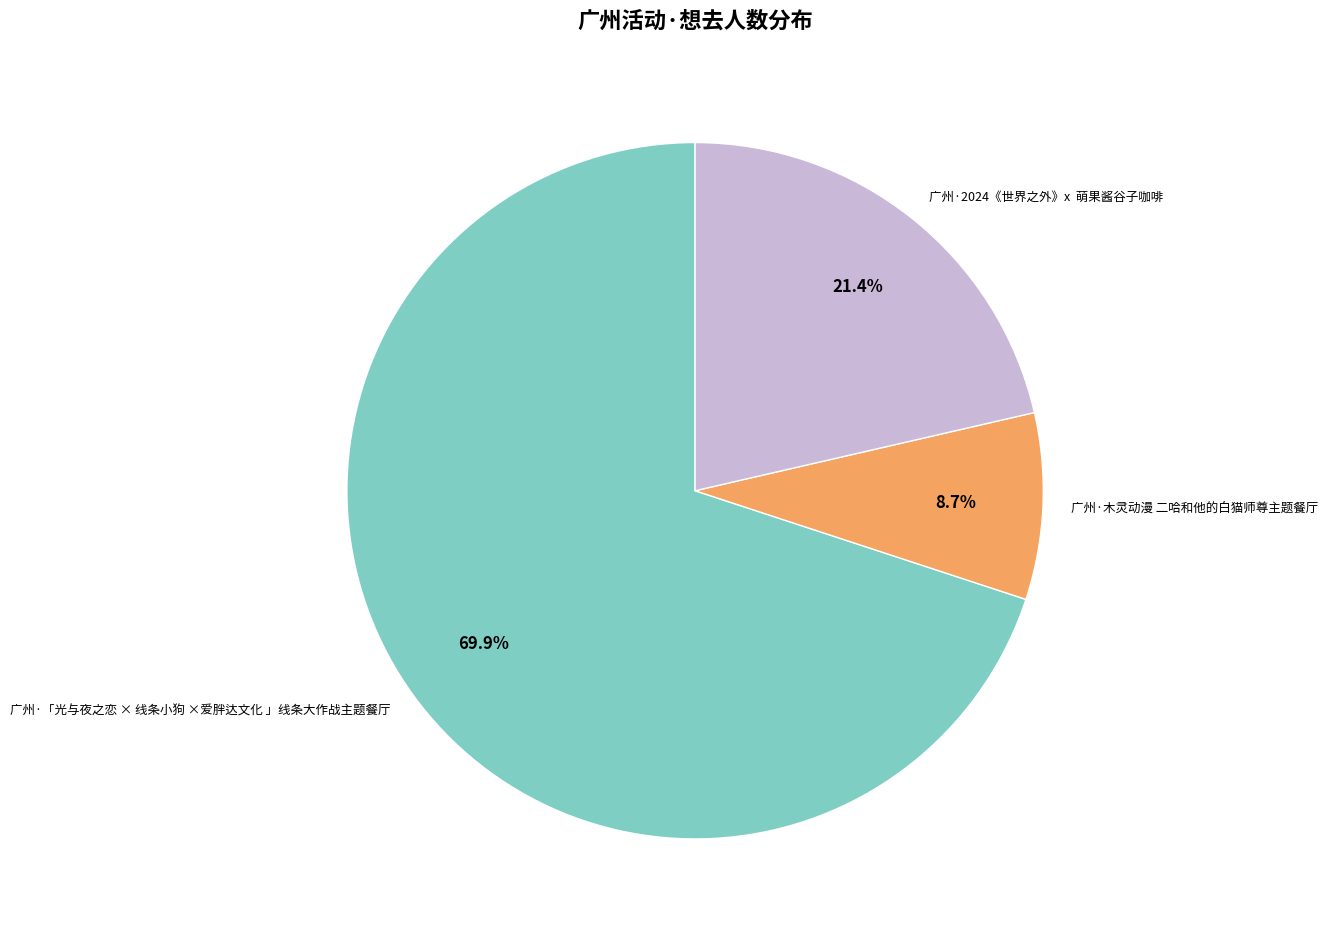

Is there a majority slice in this chart?

Yes